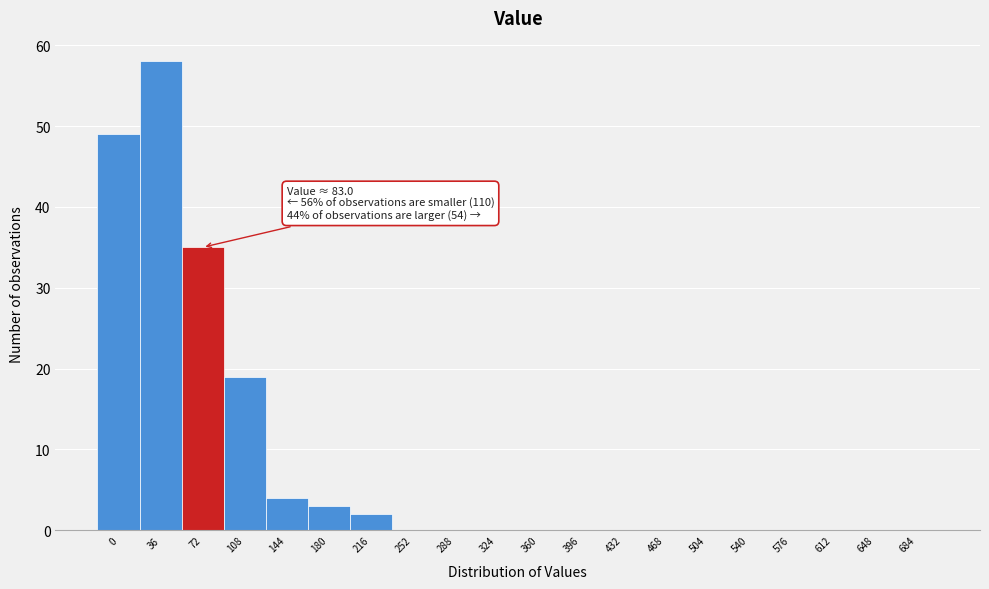

Reading left to right, extract all data points from this chart.

0=49	36=58	72=35	108=19	144=4	180=3	216=2	252=0	288=0	324=0	360=0	396=0	432=0	468=0	504=0	540=0	576=0	612=0	648=0	684=0